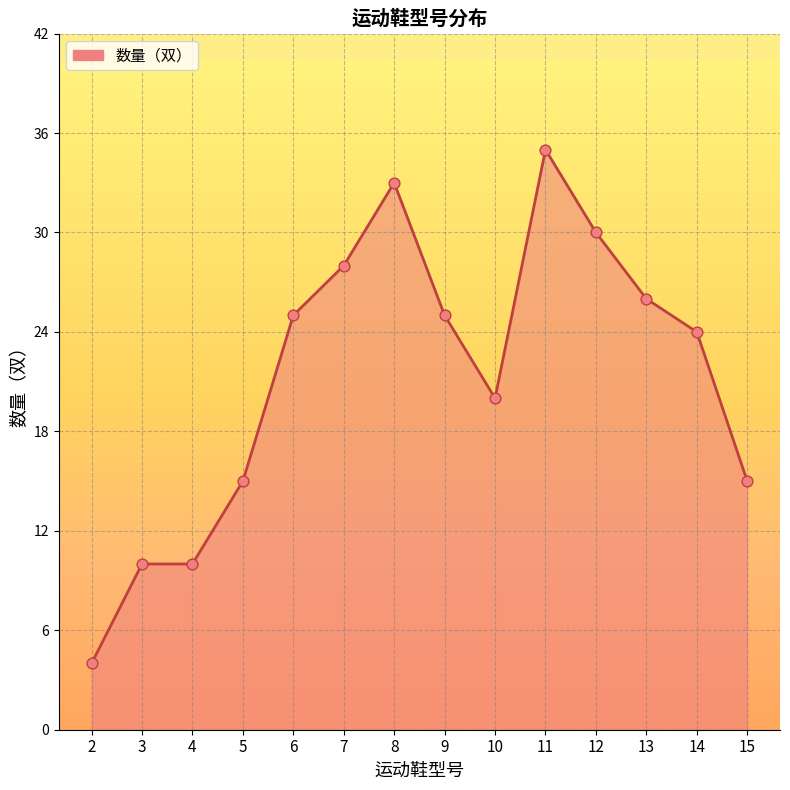

What is the change in value from 2 to 5?

+11